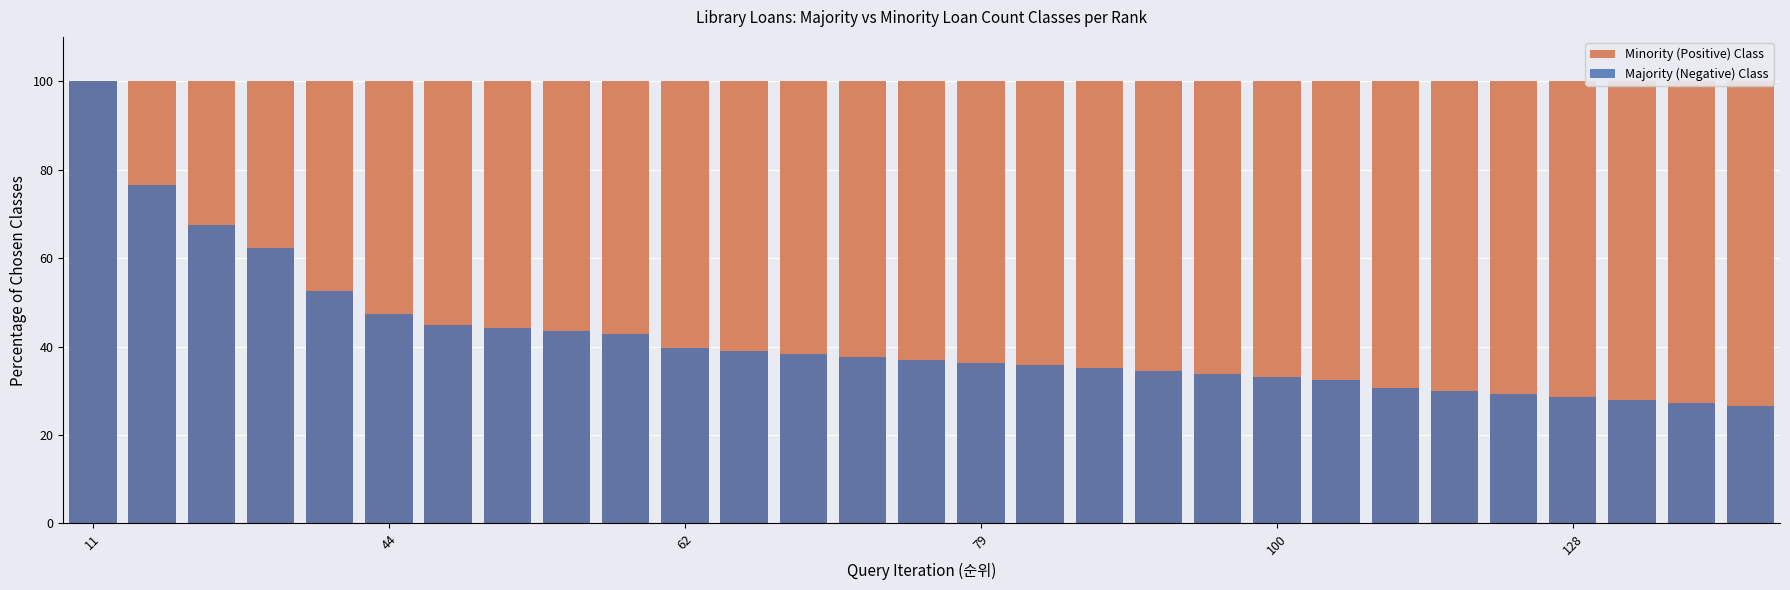

How many bars are there in total?

58